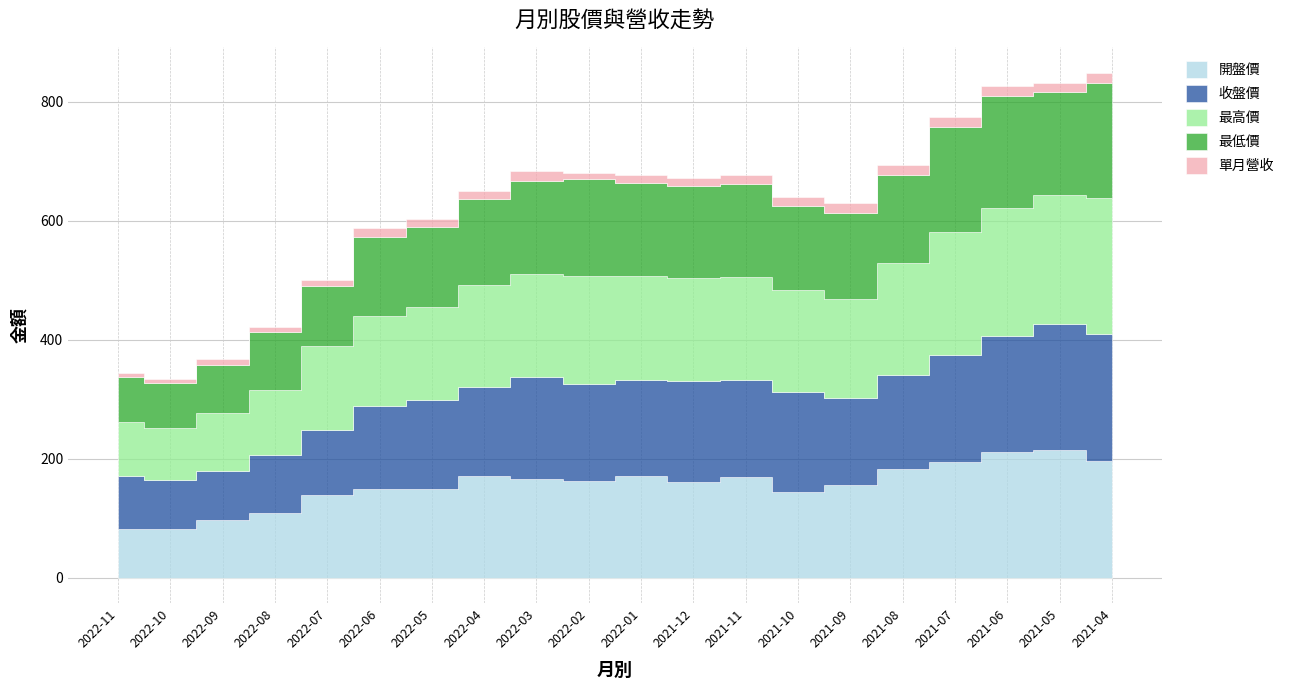

True or false: 開盤價 and 最高價 intersect in this chart.

False